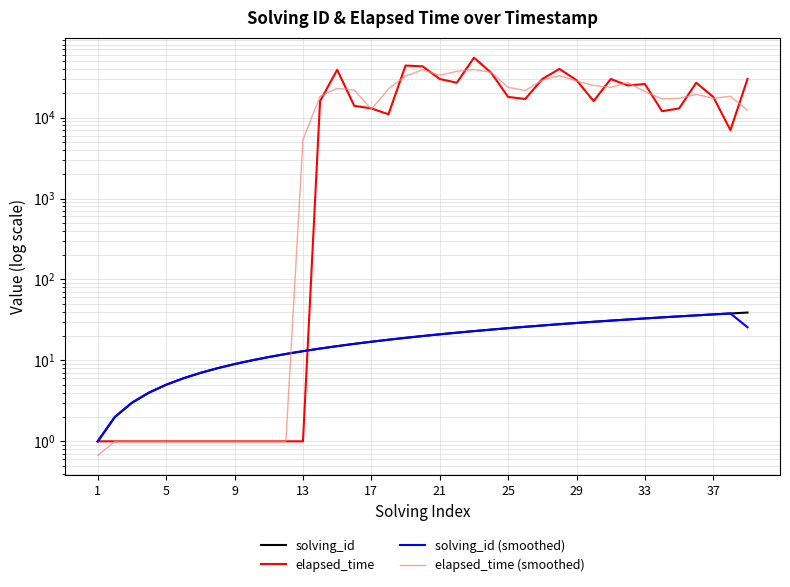

True or false: elapsed_time (smoothed) has more than 1 points higher than both neighbors.

True